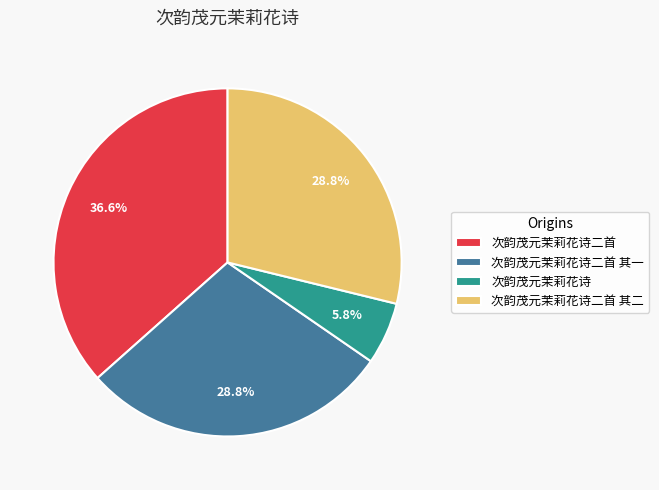

Between 次韵茂元茉莉花诗二首 and 次韵茂元茉莉花诗二首 其二, which is larger?

次韵茂元茉莉花诗二首